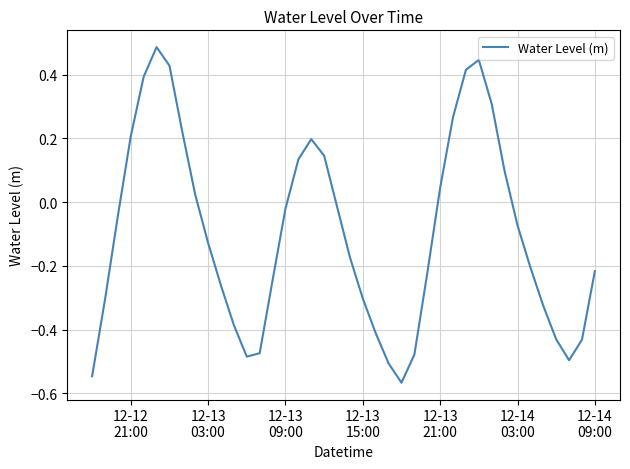

How many positive values are there?

15